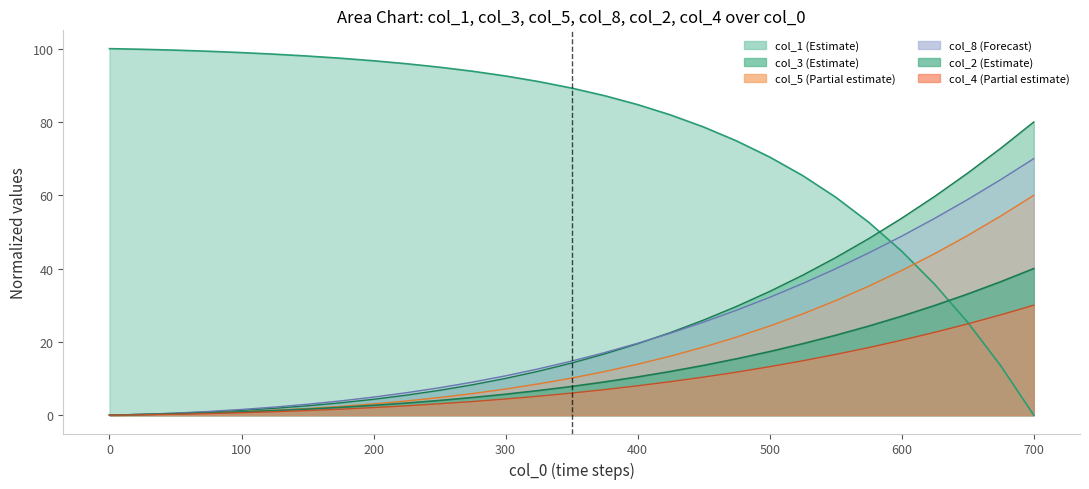

How many values in the col_1 line series exceed 89?

15